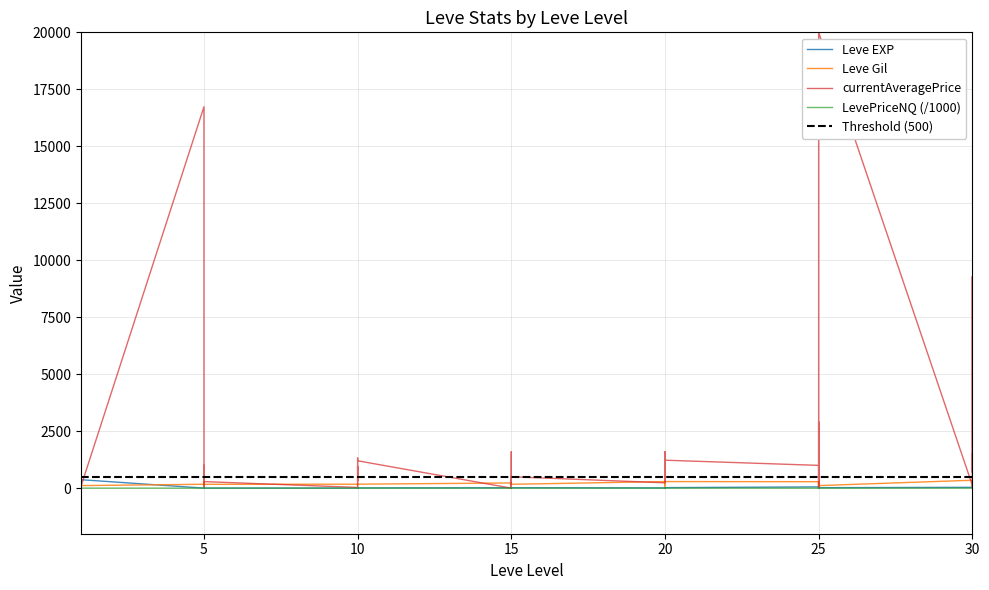

In Leve Gil, how many points are lower than both neighbors (excluding endpoints)?

11